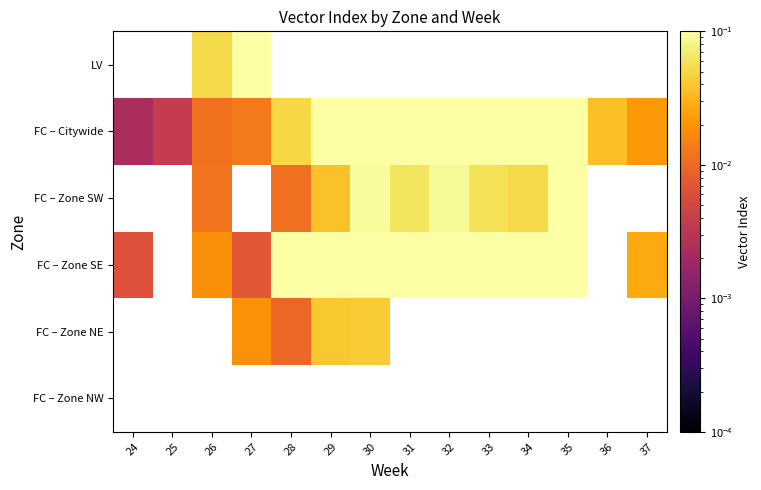

How many data points does each series have?

14